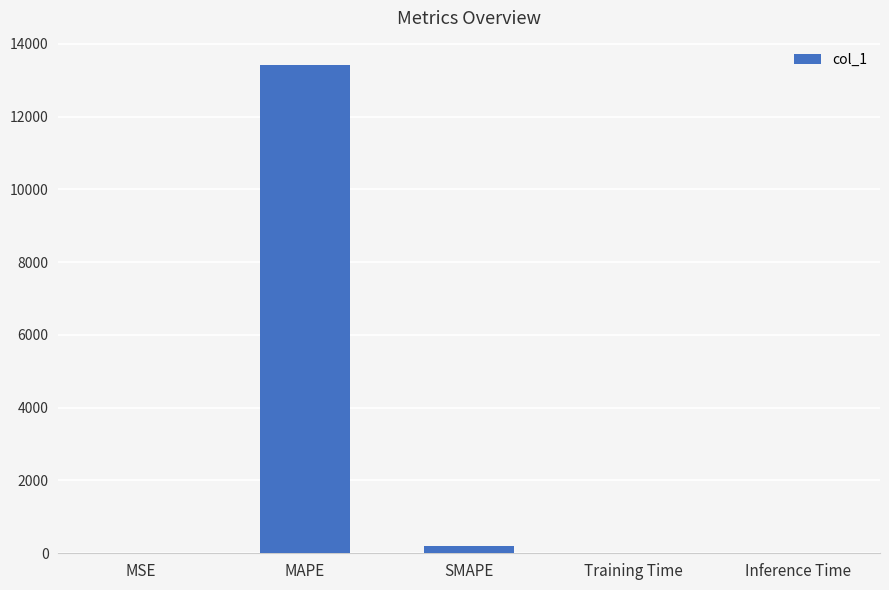

True or false: the data shows 0.0 at MSE.

True